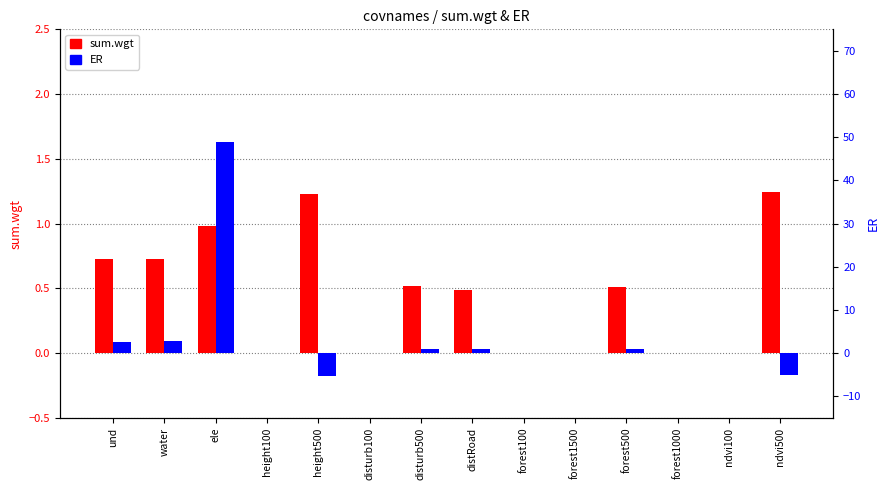

Does the chart contain stacked bars?

No